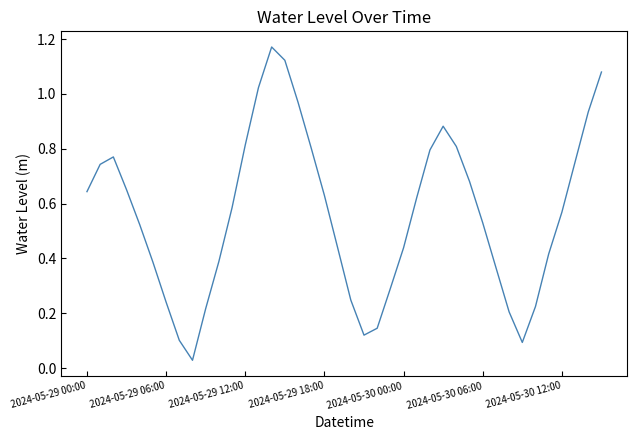

How many lines are shown in the chart?

1